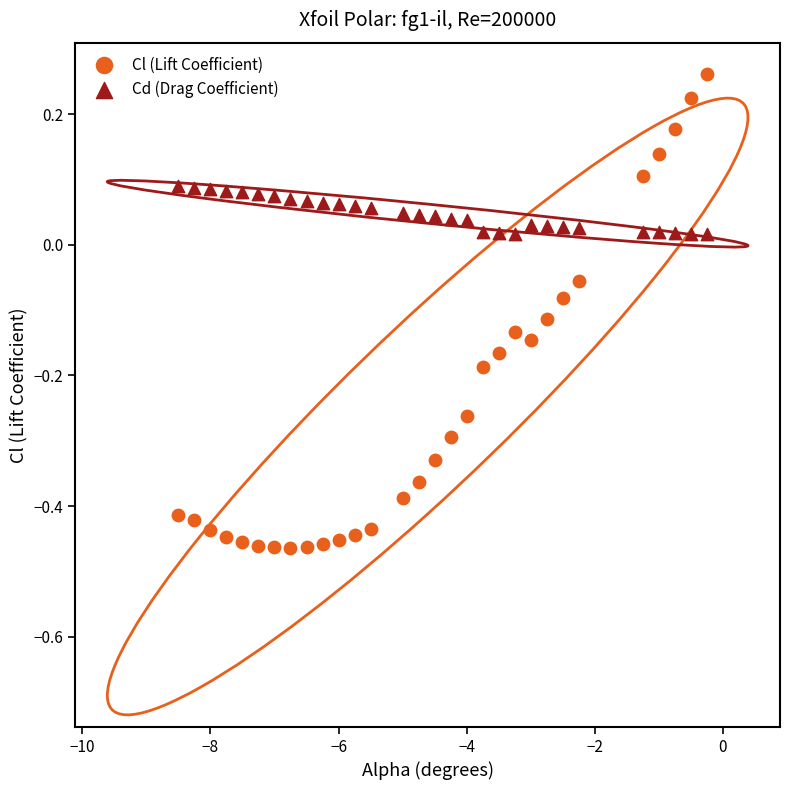

Which series reaches the maximum Y coordinate?

Cl (Lift Coefficient)